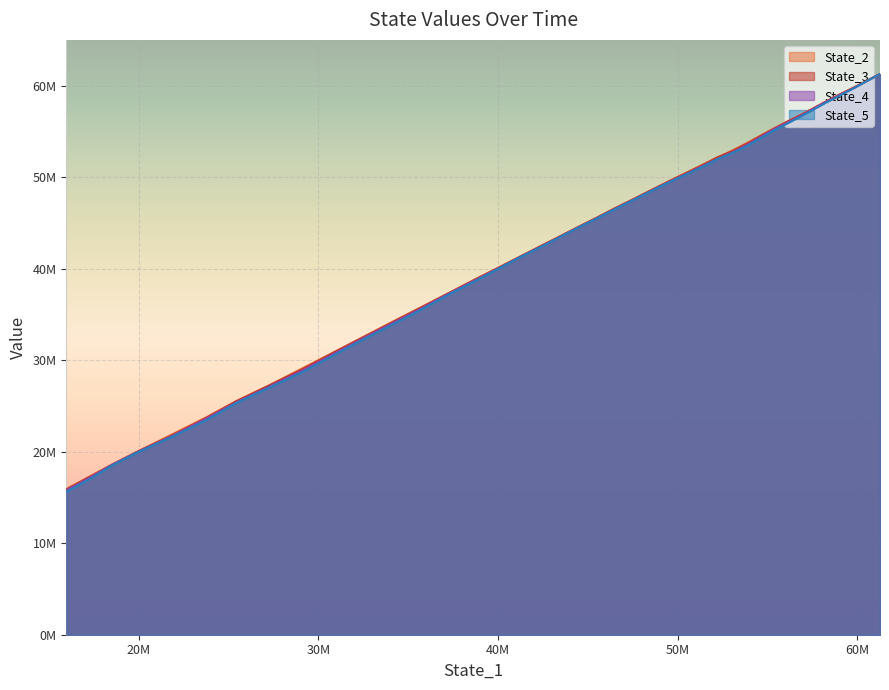

Which series has the largest range (max minus min)?

State_5